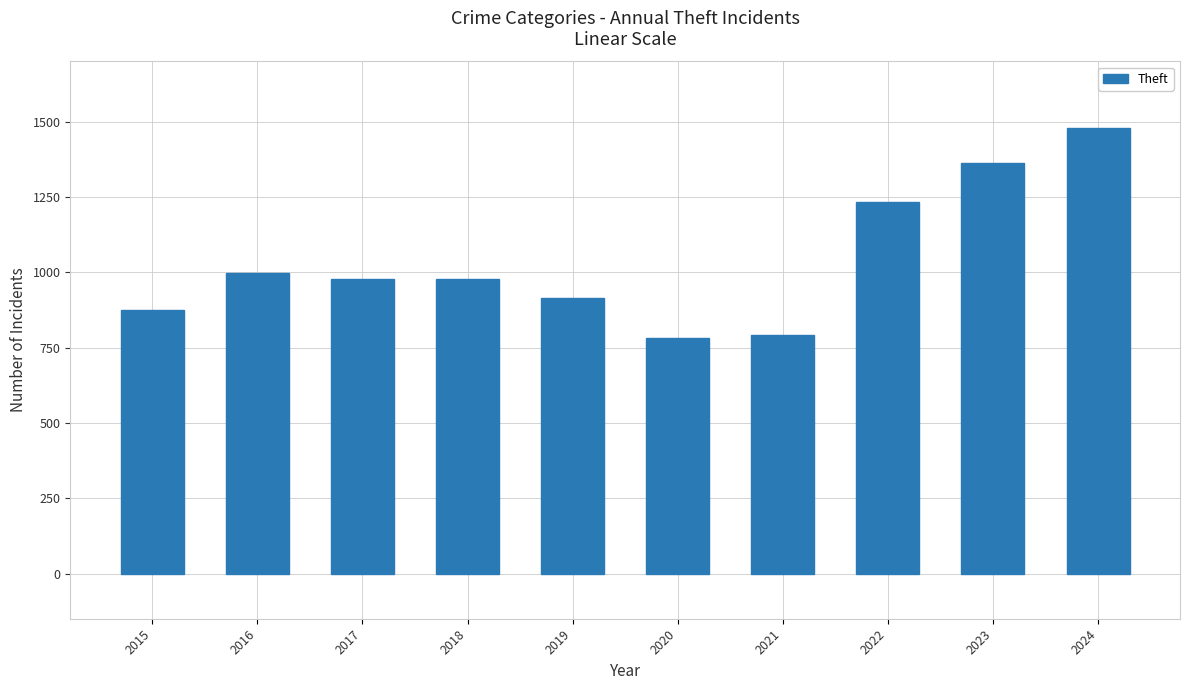

What is the value of the 9th bar from the left?

1363